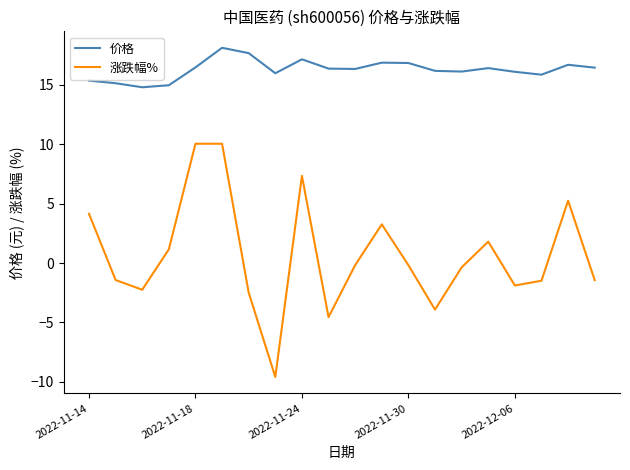

True or false: 价格 and 涨跌幅% intersect in this chart.

False